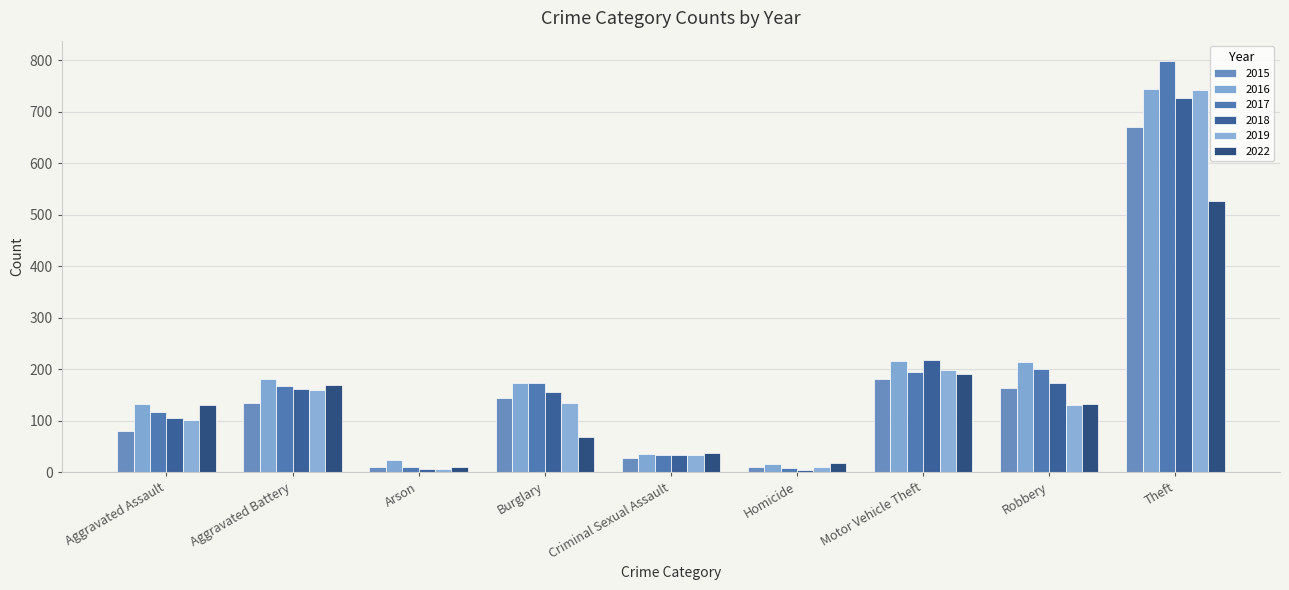

What is the total value across all series at Aggravated Battery?

974